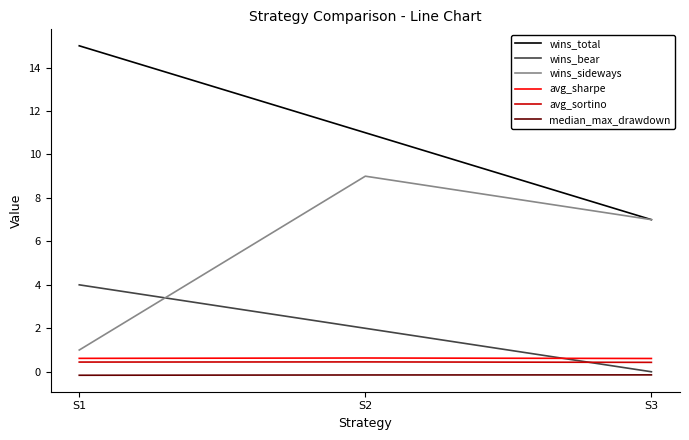

What is the spread (max minus min) of values at S1?

15.2